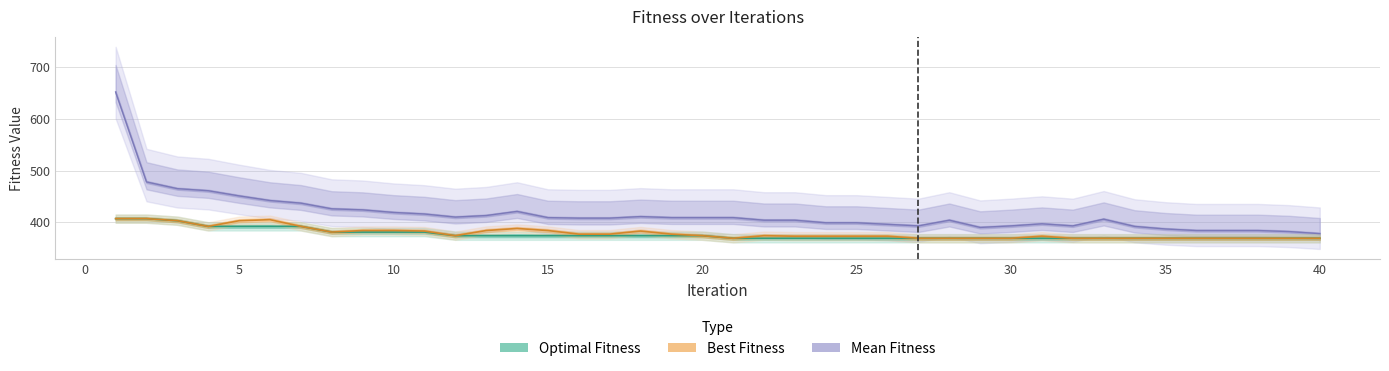

What is the sum of all Best Fitness values?

15164